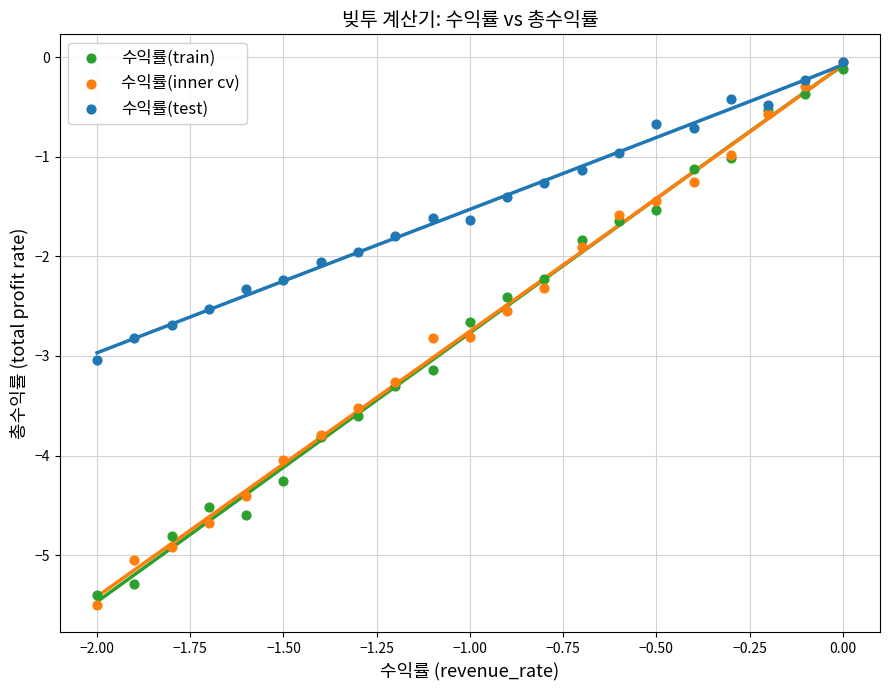

What are all the series names shown in the legend?

수익률(train), 수익률(inner cv), 수익률(test)